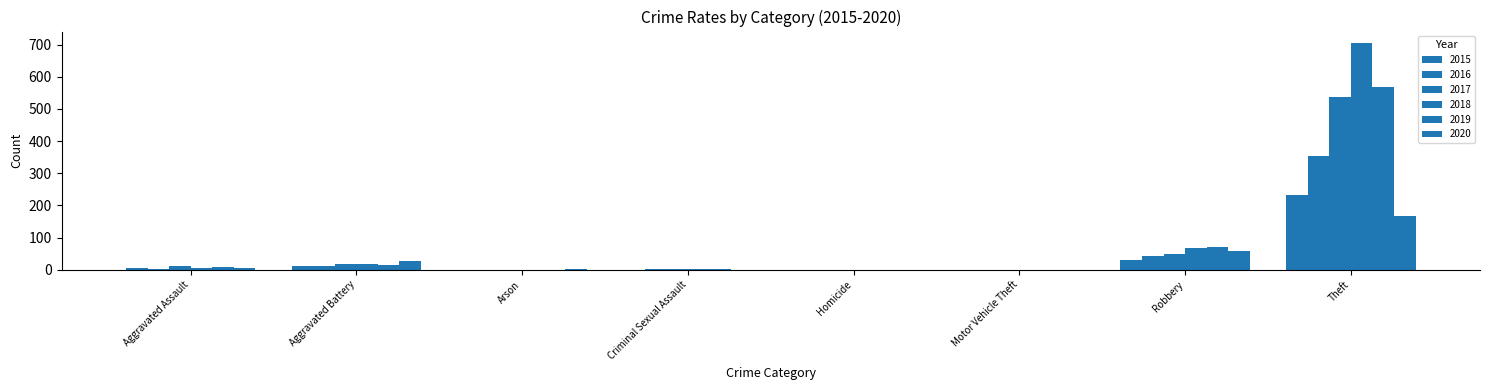

Between Arson and Homicide, which series saw the biggest shift?

2020